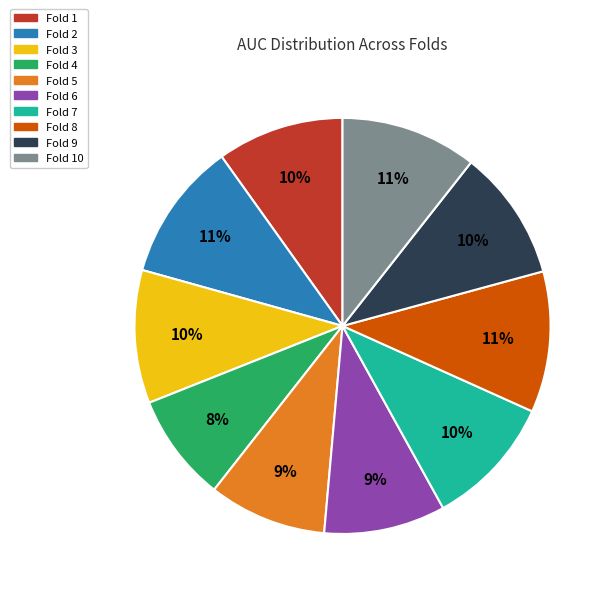

Is there a majority slice in this chart?

No